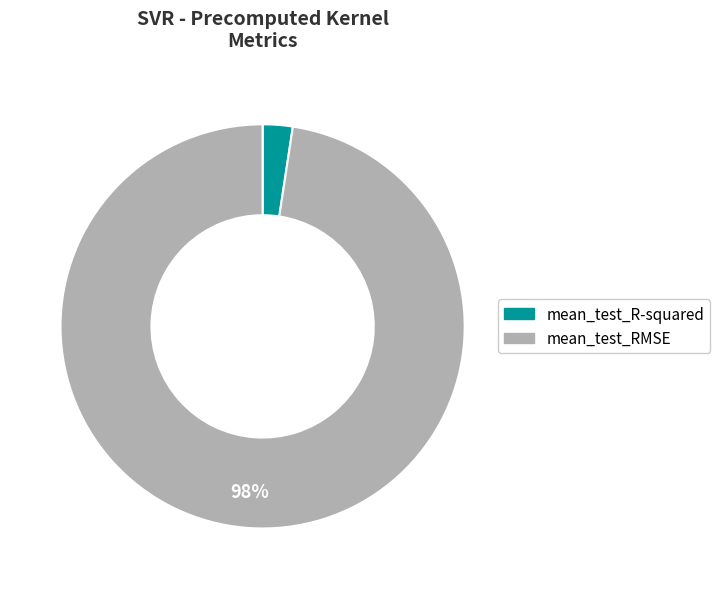

Does mean_test_RMSE represent more than half of the total?

Yes